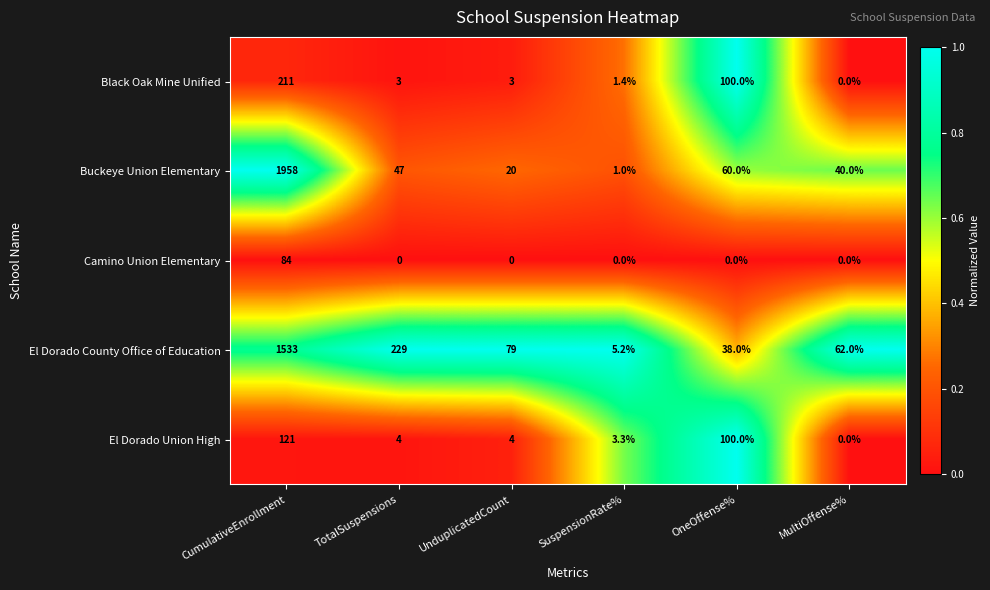

Which category has the highest value across all series?

CumulativeEnrollment